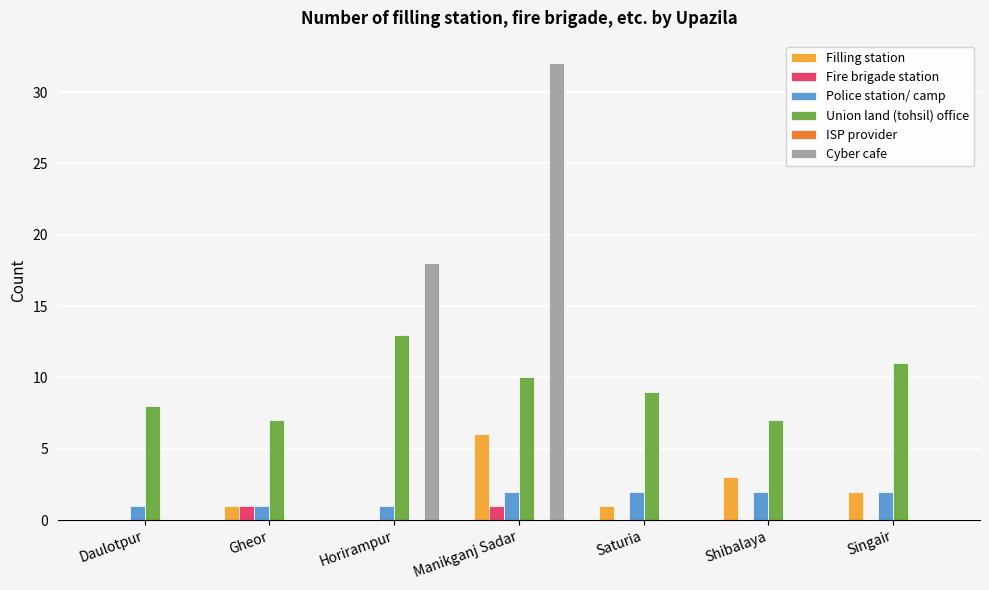

What value does the Union land (tohsil) office series have at Singair?

11